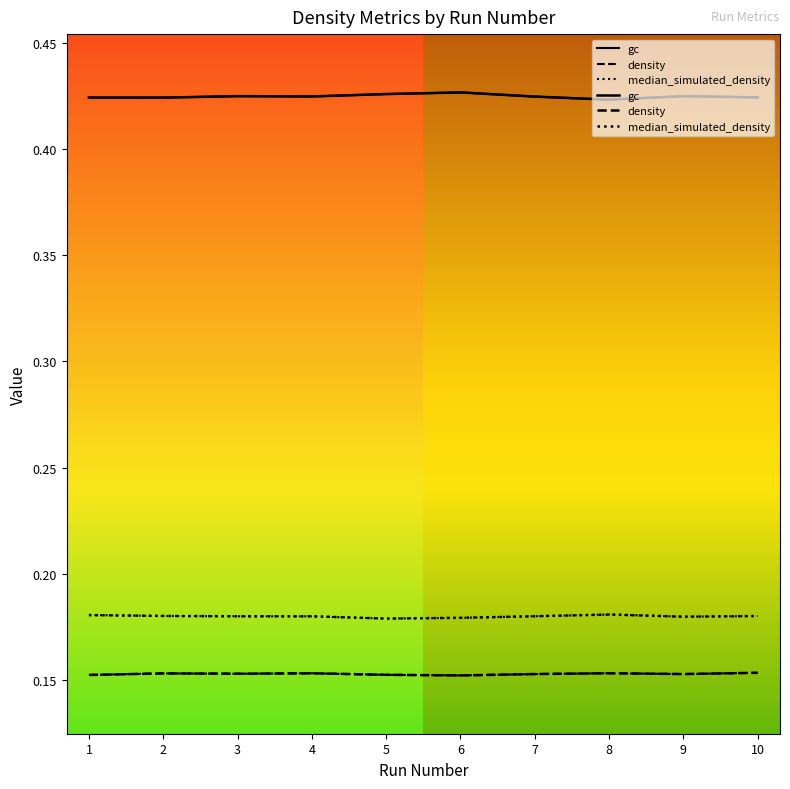

At which category does median_simulated_density reach its first local peak?

8